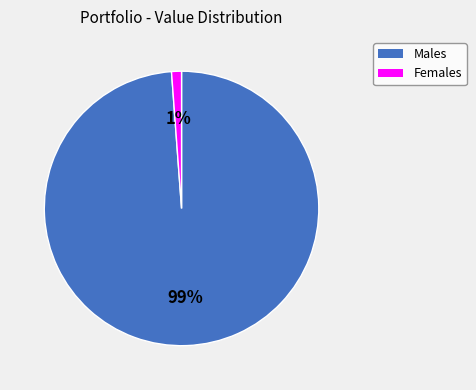

Does Males represent more than half of the total?

Yes